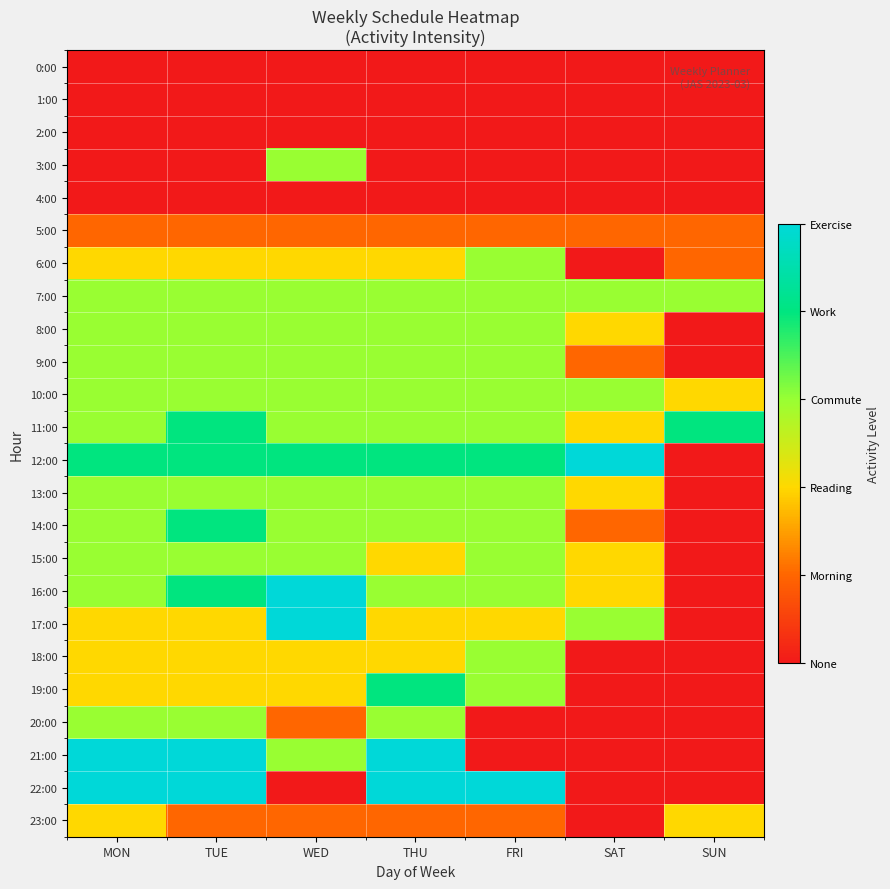

Which series changed the most between MON and TUE?

11:00